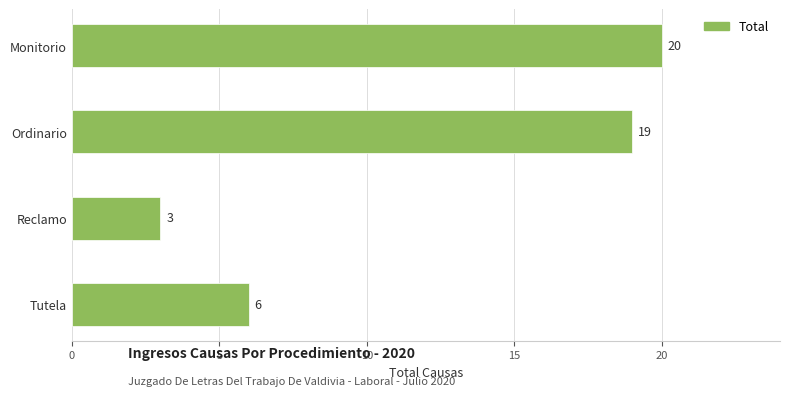

Reading top to bottom, transcribe all the data shown in this chart.

Monitorio=20	Ordinario=19	Reclamo=3	Tutela=6